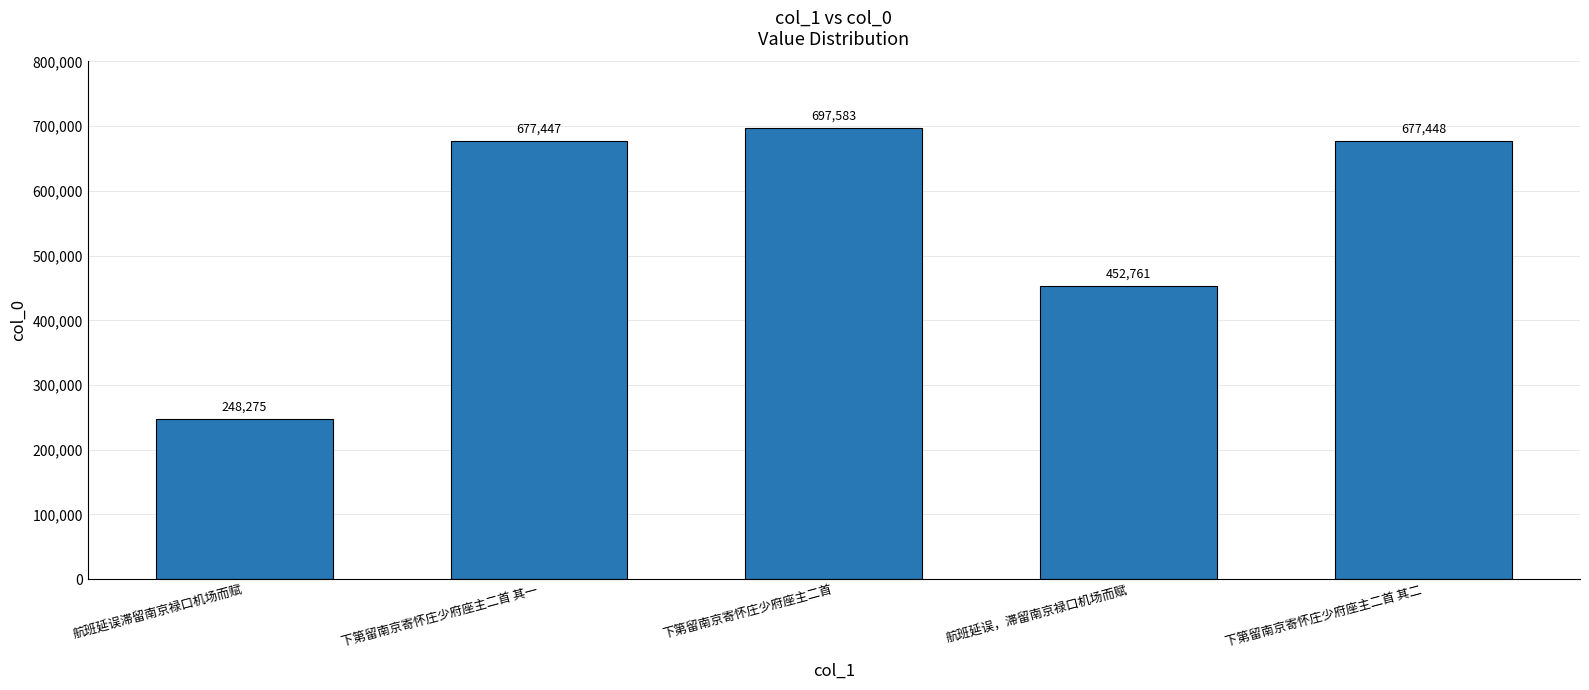

What is the maximum value shown in the chart?

697583